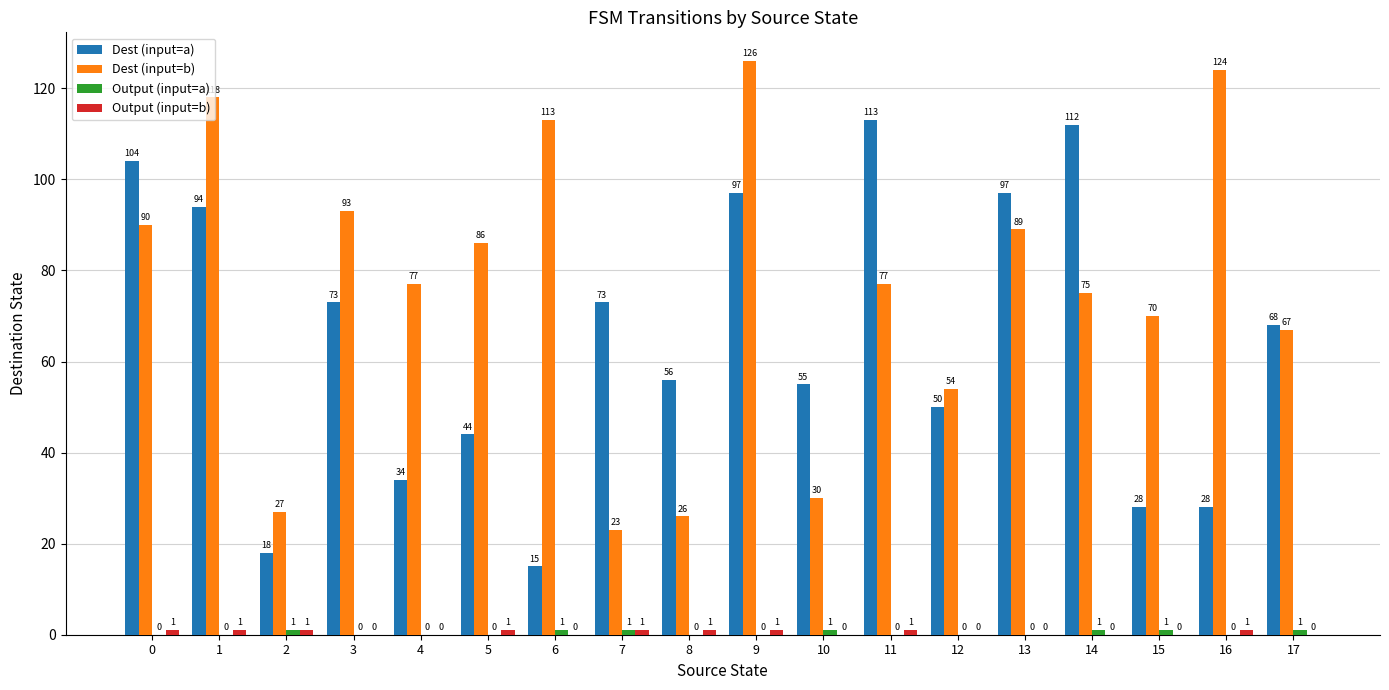

What is the total value across all series at 7?

98